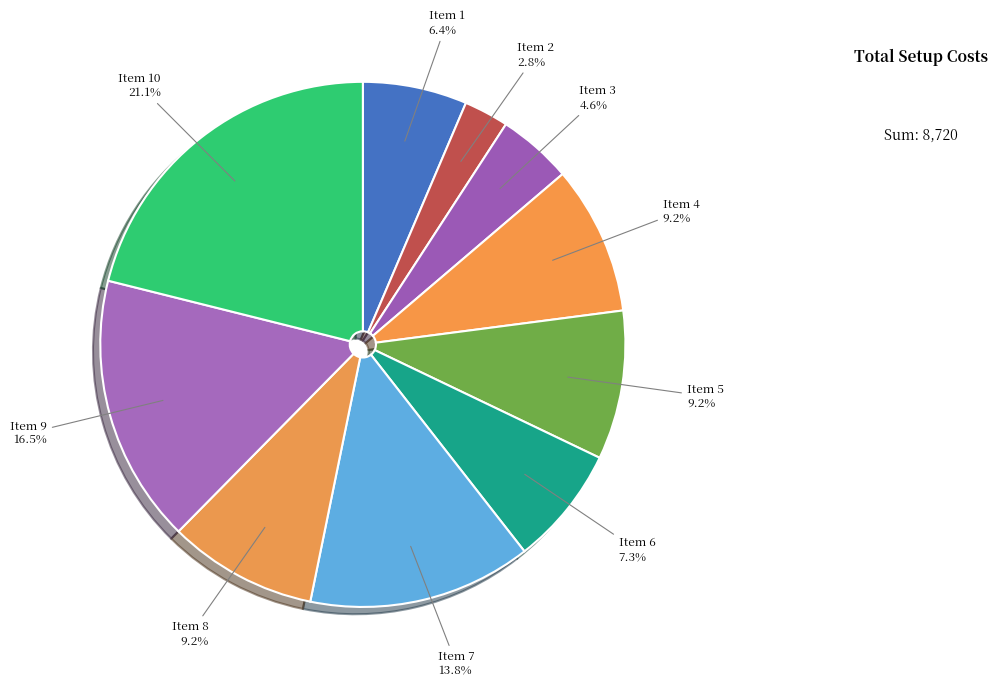

Combined, what portion of the pie is Item 9 and Item 10?

37.6%